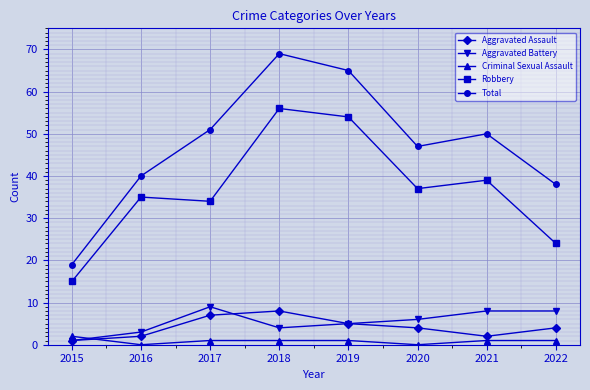

What is the highest value of the Aggravated Battery series?

9